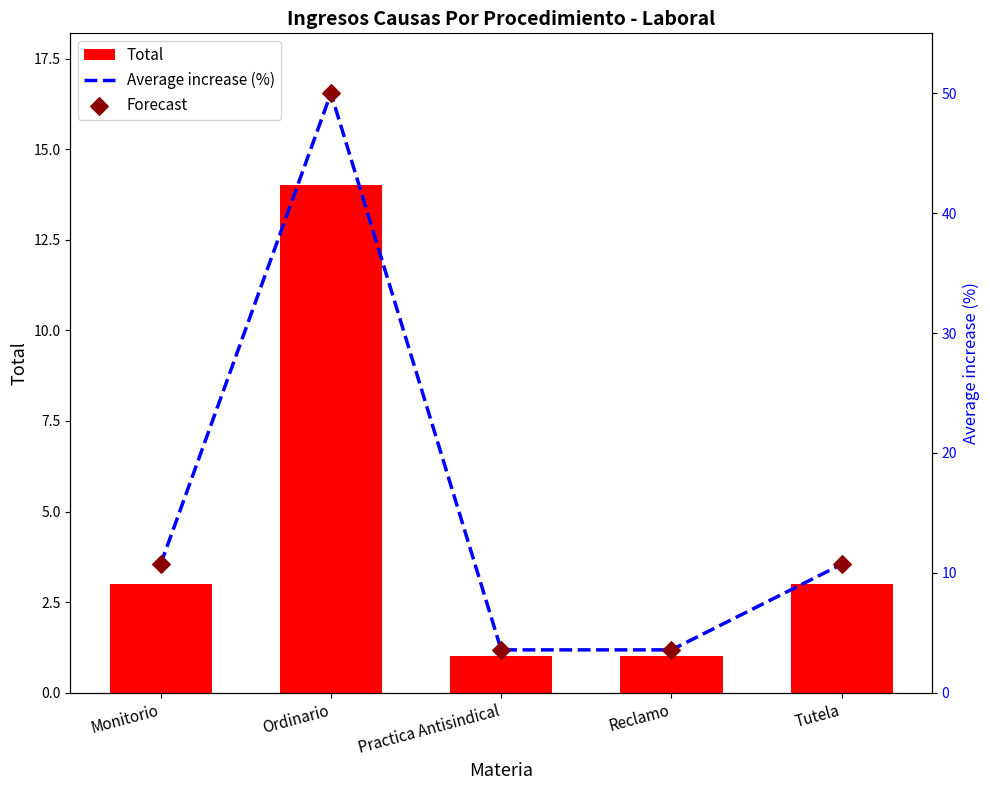

At which category is the sum across all series the highest?

Ordinario